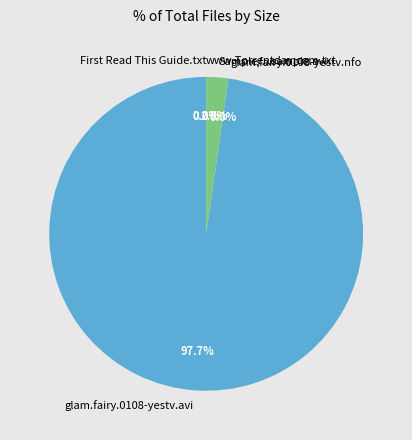

How much of the chart is everything except glam.fairy.0108-yestv.avi?

2.3%